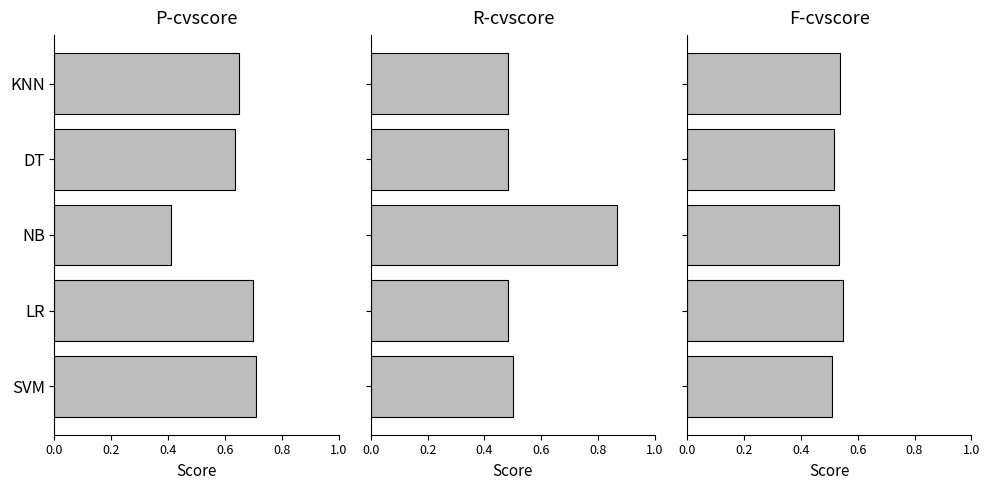

What is the value of the R-cvscore bar at the 3rd from the left?

0.9